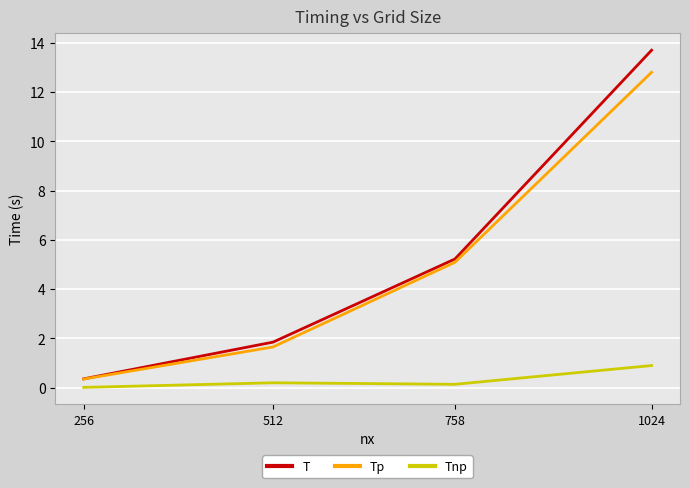

What is the maximum value shown in the chart?

13.7